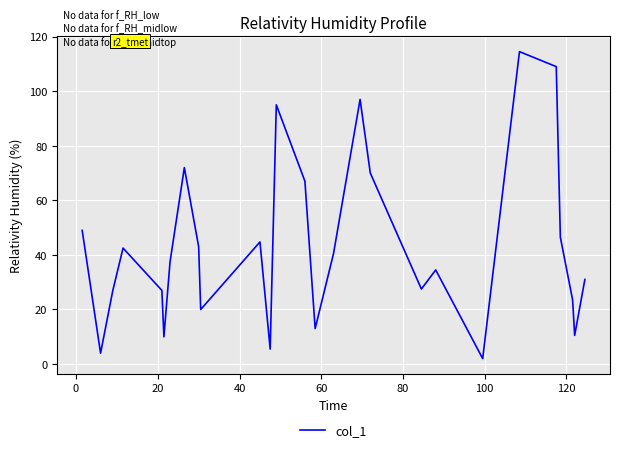

What is the maximum value shown in the chart?

114.5